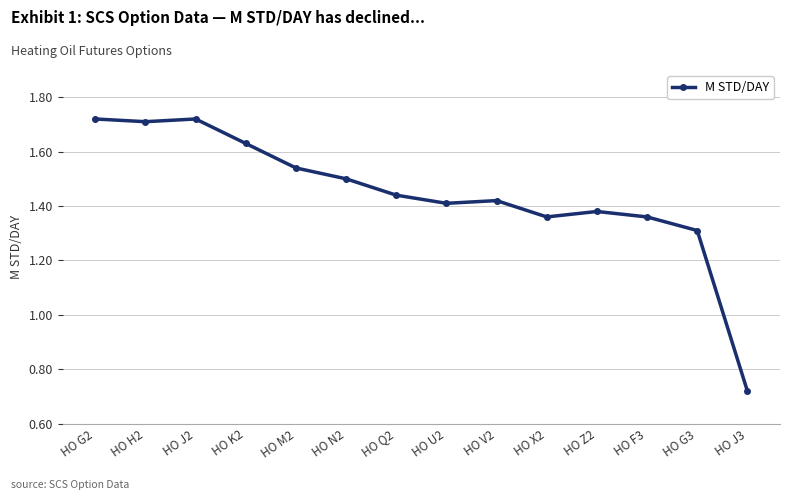

What is the label of the 7th point from the left?

HO Q2